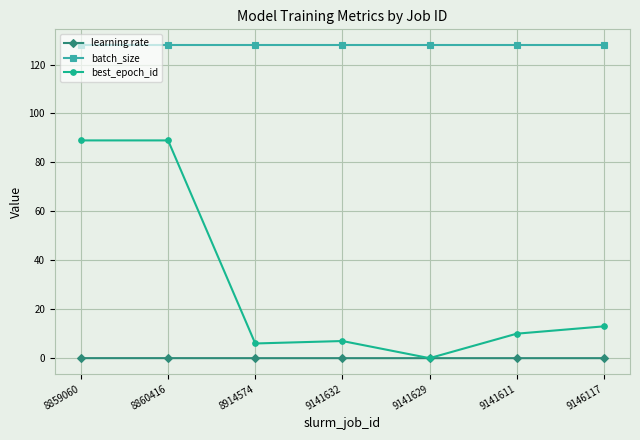

List the series in order of their overall mean, lowest first.

learning rate, best_epoch_id, batch_size